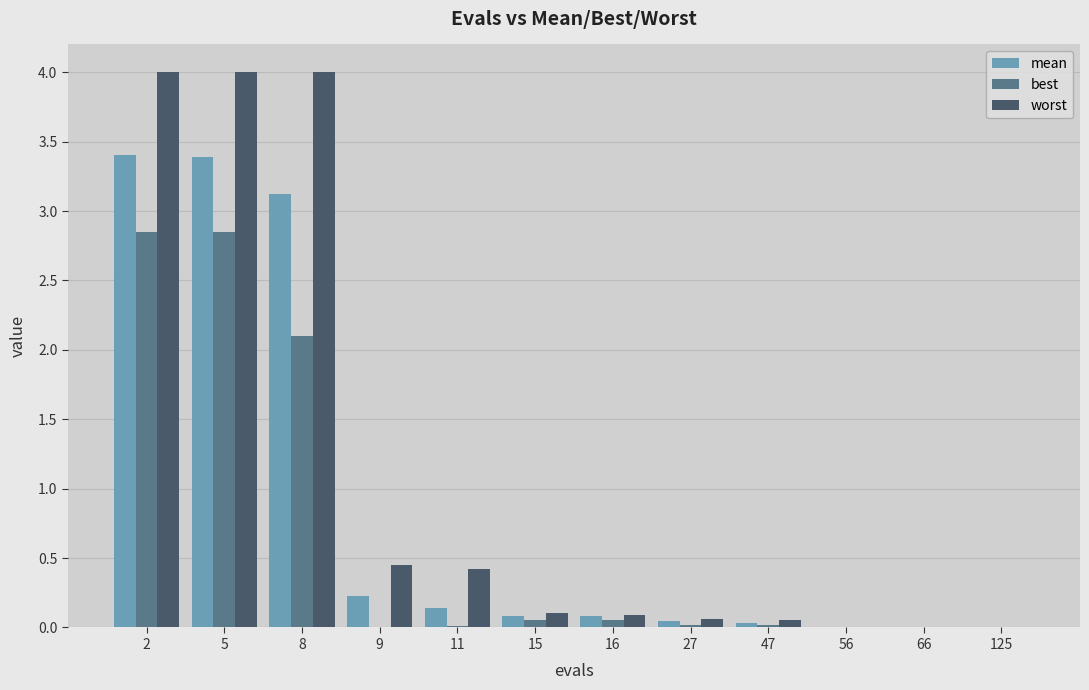

Between 8 and 125, which series saw the biggest shift?

worst